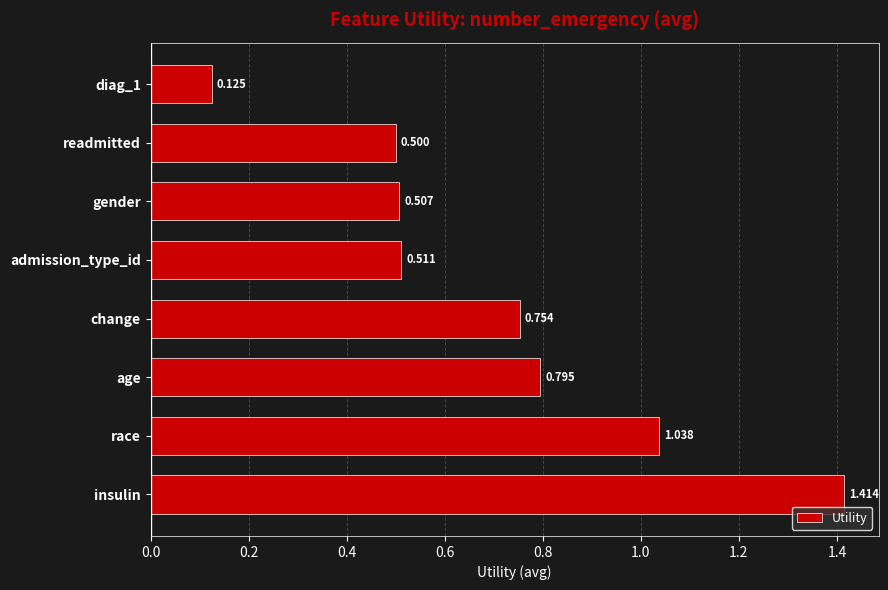

Which category has the highest value across all series?

insulin